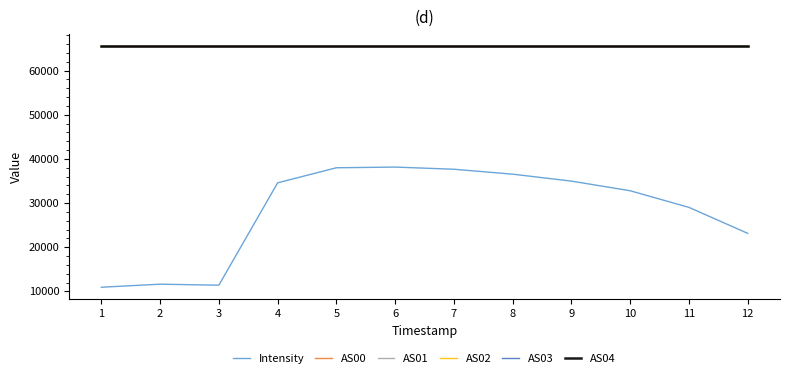

Reading right to left, list all the values displayed in this chart.

Intensity: 23160.3	29038.0	32801.5	34981.9	36554.0	37667.0	38160.3	38004.3	34591.2	11418.6	11648.6	10956.4
AS00: 65535.0	65535.0	65535.0	65535.0	65535.0	65535.0	65535.0	65535.0	65535.0	65535.0	65535.0	65535.0
AS01: 65535.0	65535.0	65535.0	65535.0	65535.0	65535.0	65535.0	65535.0	65535.0	65535.0	65535.0	65535.0
AS02: 65535.0	65535.0	65535.0	65535.0	65535.0	65535.0	65535.0	65535.0	65535.0	65535.0	65535.0	65535.0
AS03: 65535.0	65535.0	65535.0	65535.0	65535.0	65535.0	65535.0	65535.0	65535.0	65535.0	65535.0	65535.0
AS04: 65535.0	65535.0	65535.0	65535.0	65535.0	65535.0	65535.0	65535.0	65535.0	65535.0	65535.0	65535.0